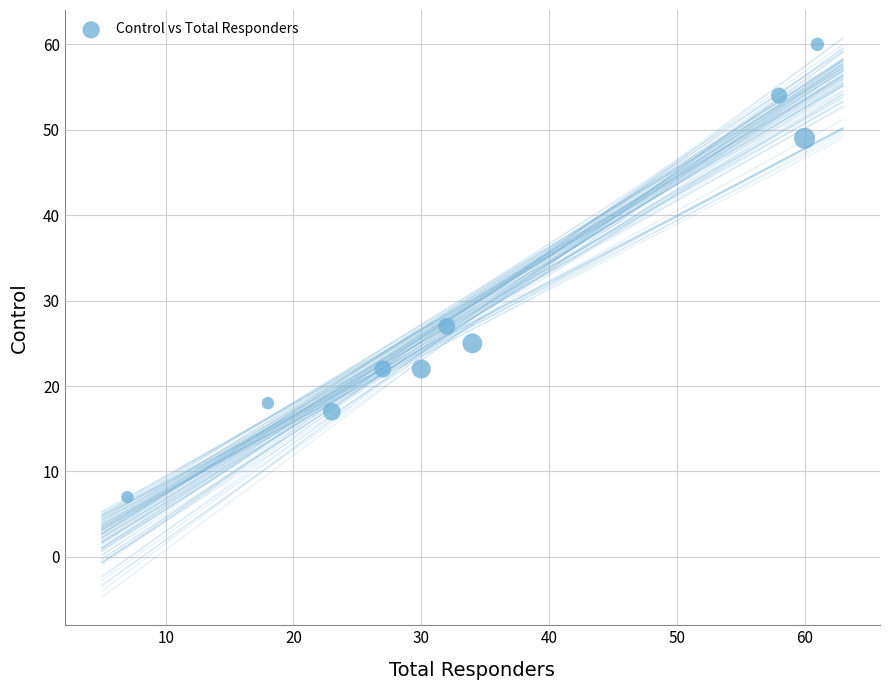

What is the average Y value?

30